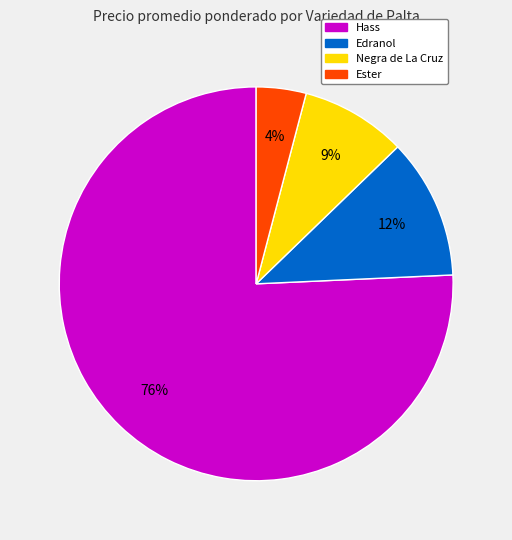

To the nearest percent, what is the average slice percentage?

25%